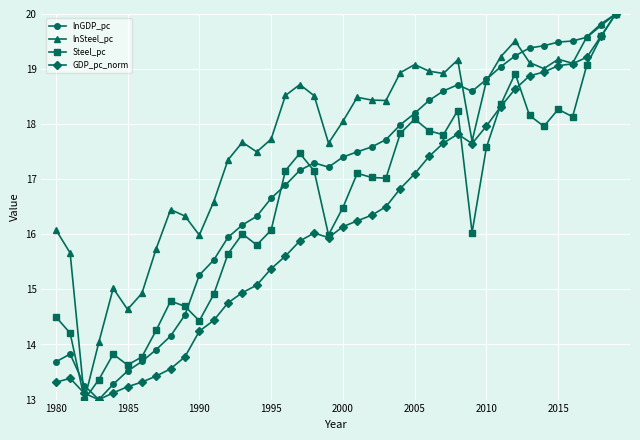

What is the value of the GDP_pc_norm point at the 10th from the left?

13.8